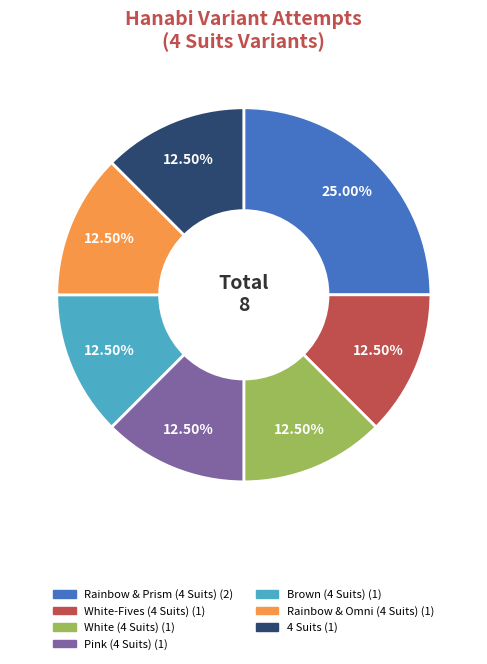

Is there any slice that represents more than half of the pie?

No